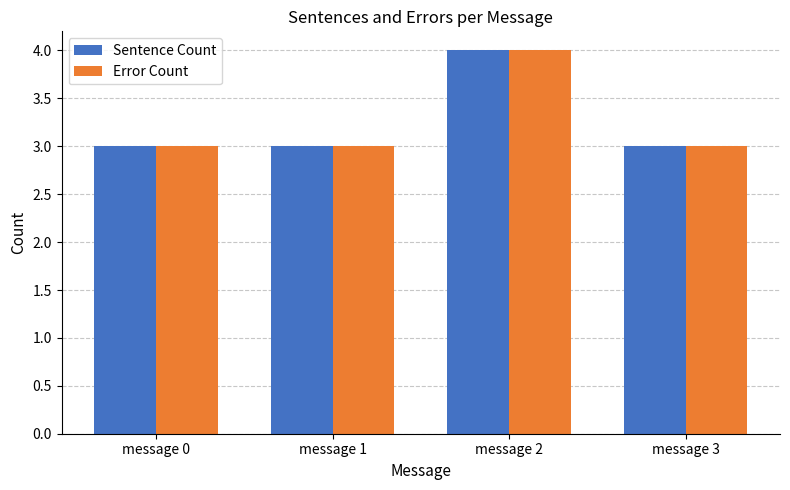

Is the value of Sentence Count at message 1 greater than the value of Error Count at message 2?

No